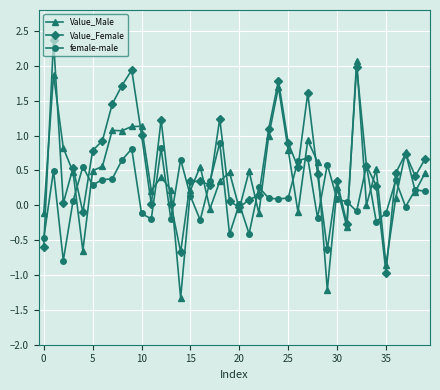

Rank the series by their maximum value, from highest to lowest.

Value_Female, Value_Male, female-male